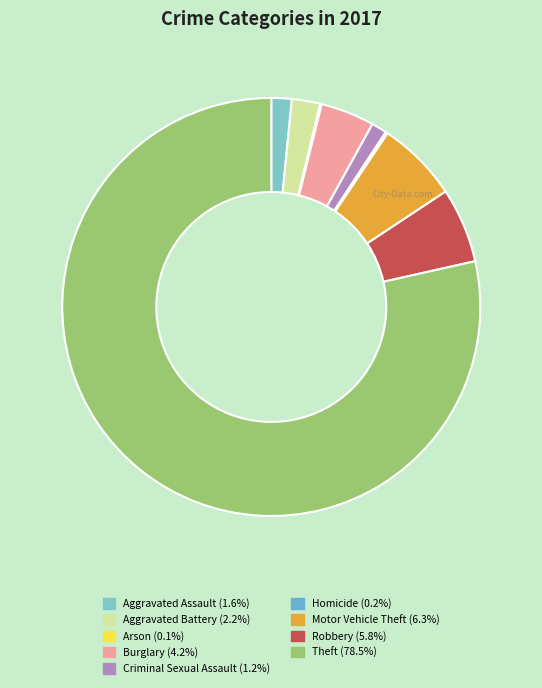

To the nearest percent, what is the difference between the Aggravated Battery and Arson slice percentages?

2%